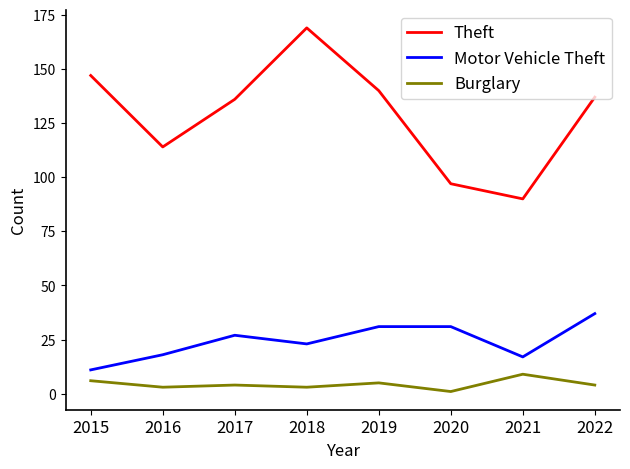

Reading left to right, transcribe all the data shown in this chart.

Theft: 2015=147	2016=114	2017=136	2018=169	2019=140	2020=97	2021=90	2022=137
Motor Vehicle Theft: 2015=11	2016=18	2017=27	2018=23	2019=31	2020=31	2021=17	2022=37
Burglary: 2015=6	2016=3	2017=4	2018=3	2019=5	2020=1	2021=9	2022=4